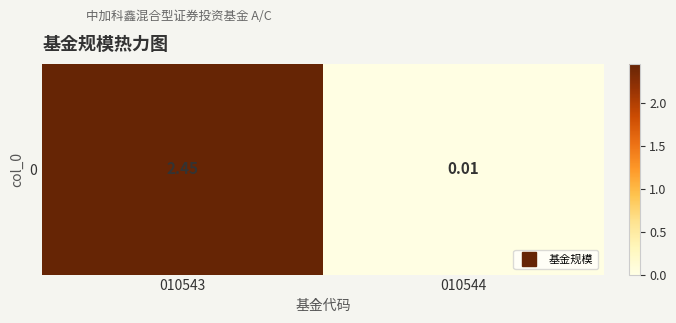

Count the number of categories in the chart.

2